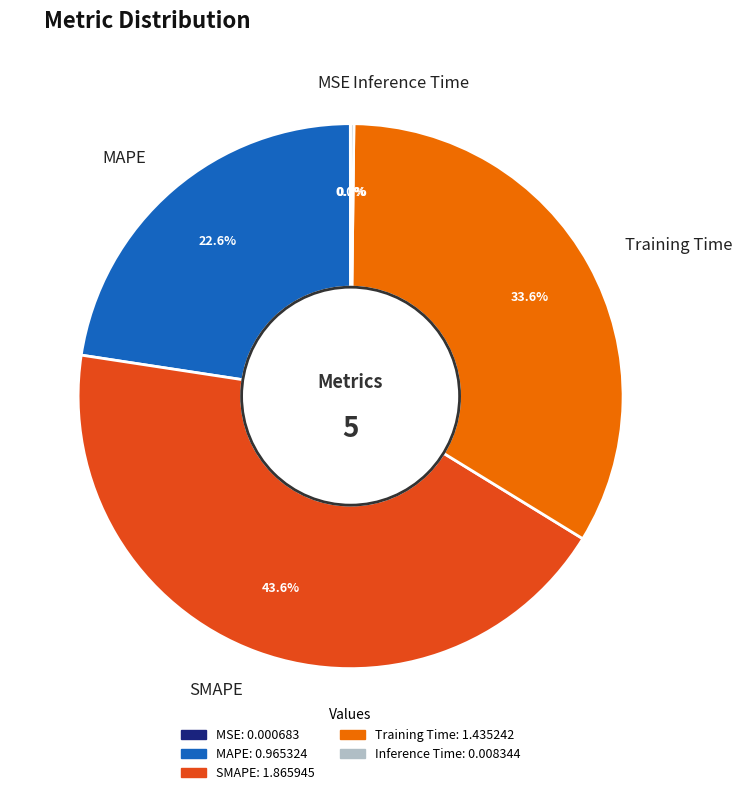

Is Training Time the majority of the pie?

No